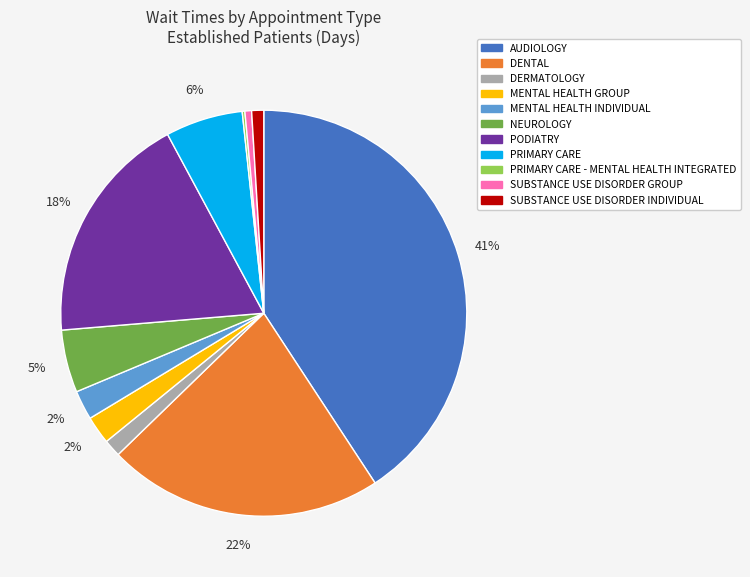

Is there a majority slice in this chart?

No